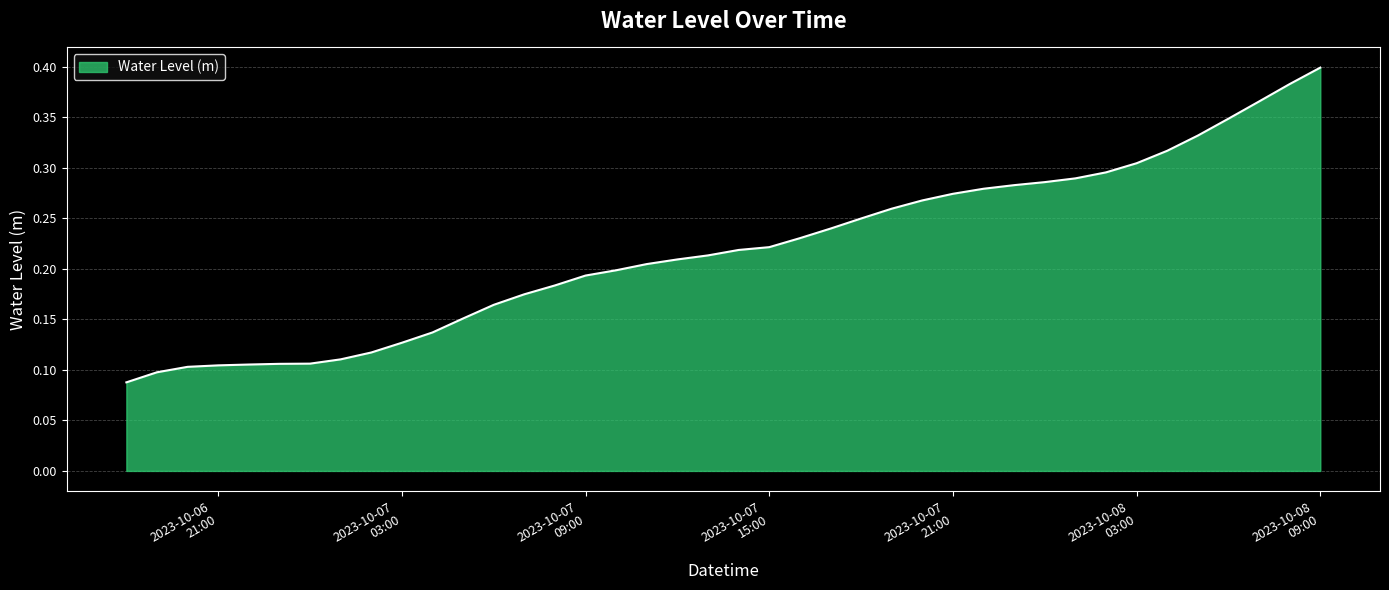

What is the average value?

0.2